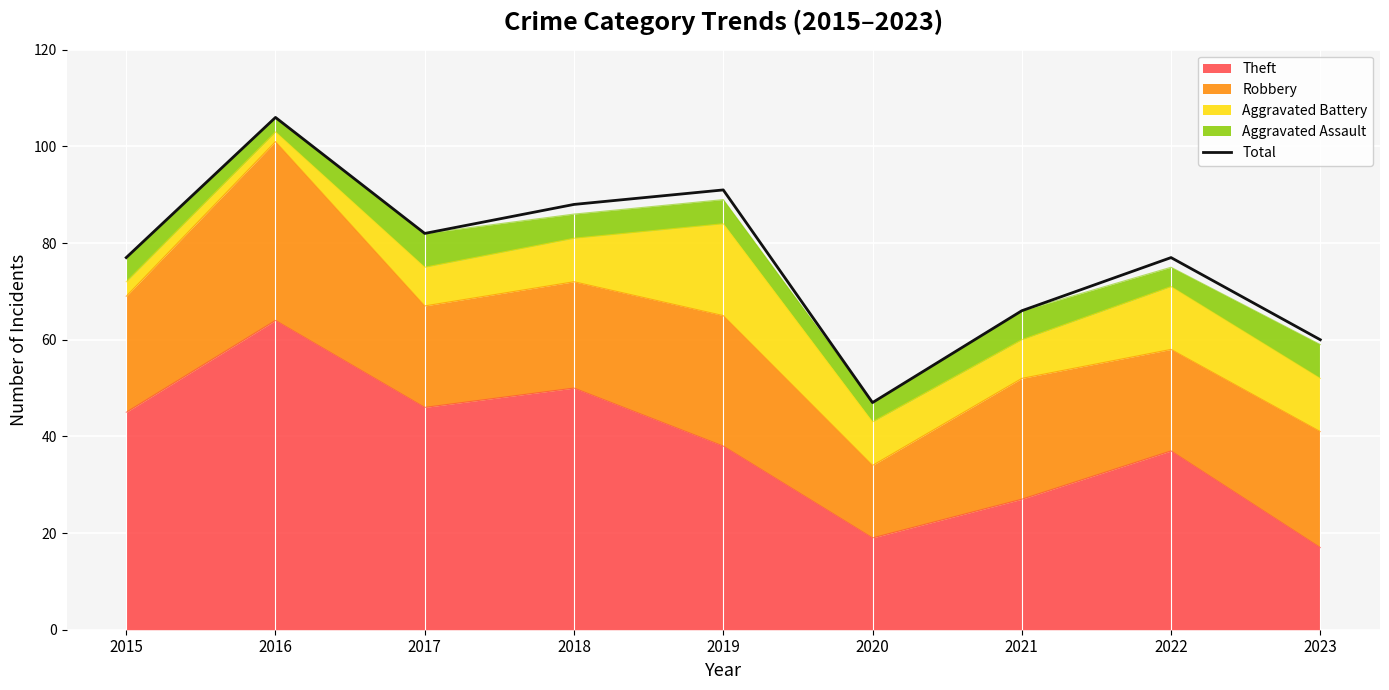

List the labels in order of value, largest first.

2016, 2019, 2018, 2017, 2015, 2022, 2021, 2023, 2020